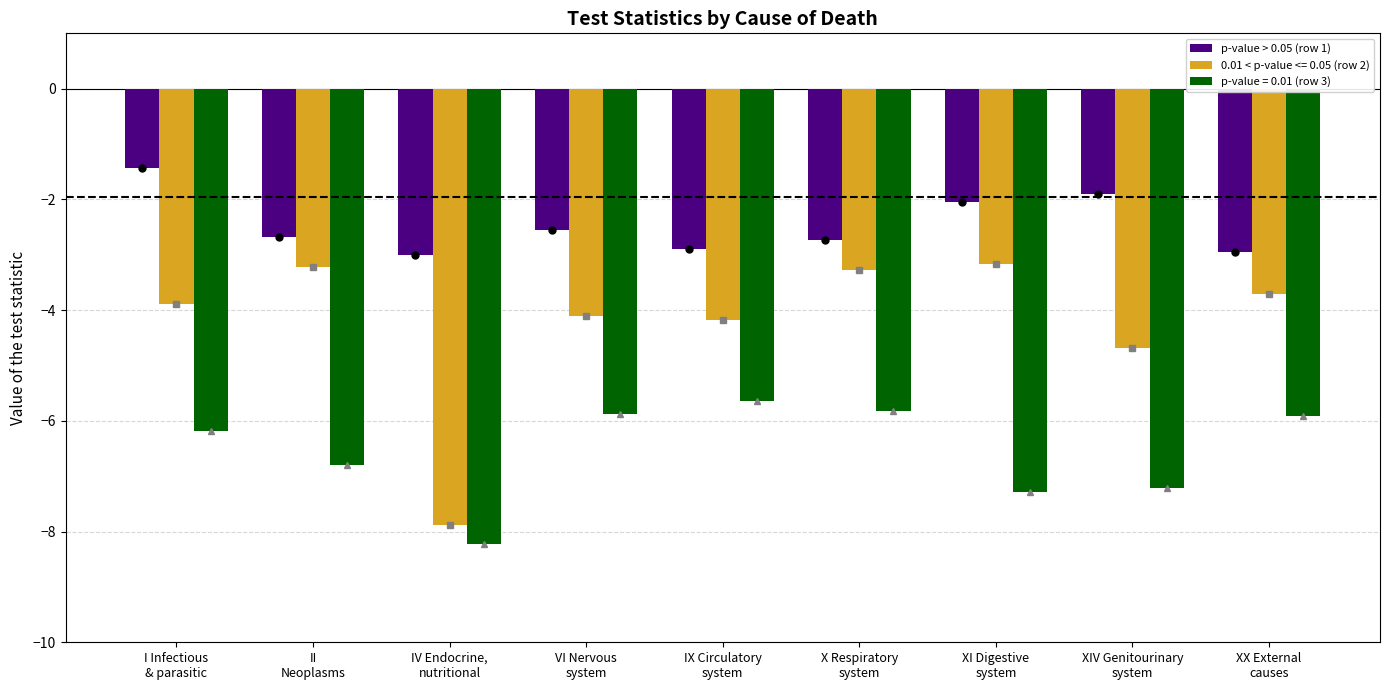

What is the lowest value of the 0.01 < p-value <= 0.05 (row 2) series?

-7.9